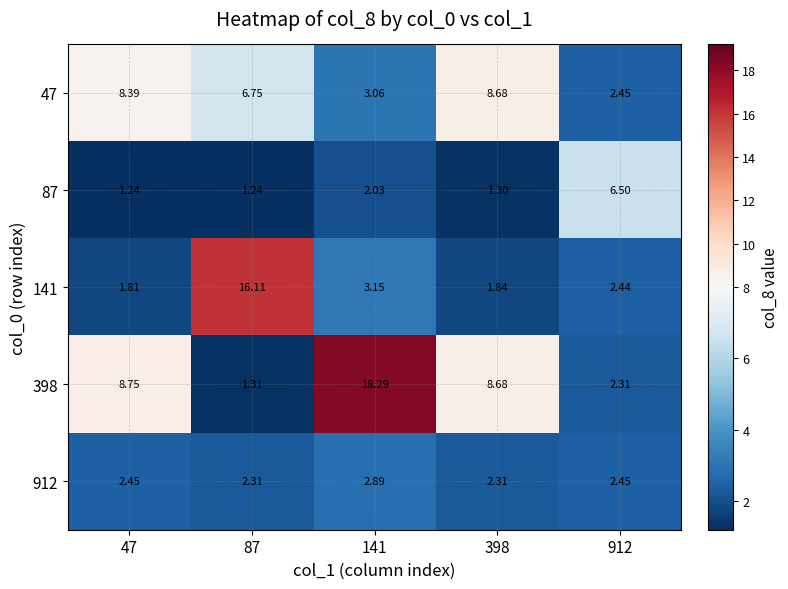

At how many categories does at least one series exceed 14?

2